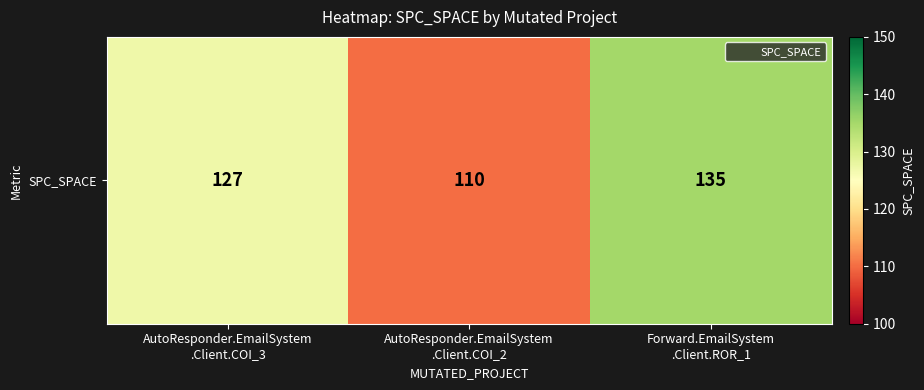

How many values are below 127?

1